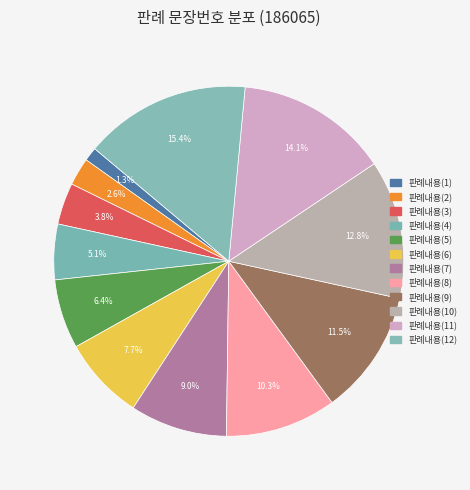

Rank the categories by value from lowest to highest.

판례내용(1), 판례내용(2), 판례내용(3), 판례내용(4), 판례내용(5), 판례내용(6), 판례내용(7), 판례내용(8), 판례내용(9), 판례내용(10), 판례내용(11), 판례내용(12)